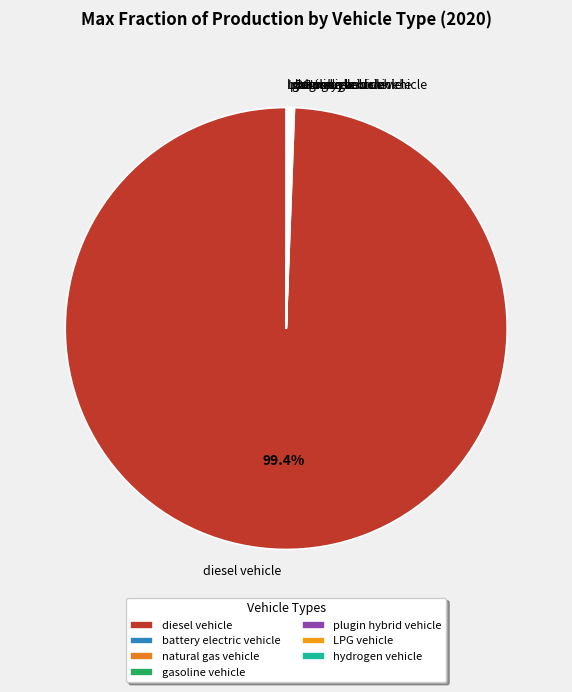

What portion of the pie excludes diesel vehicle?

0.6%